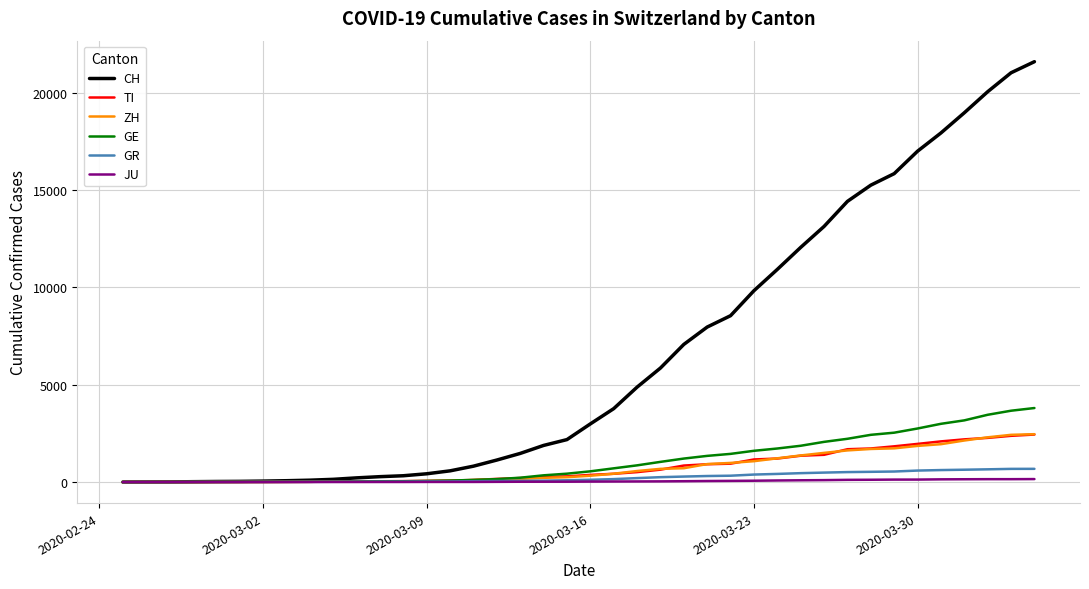

What is the maximum value shown in the chart?

21605